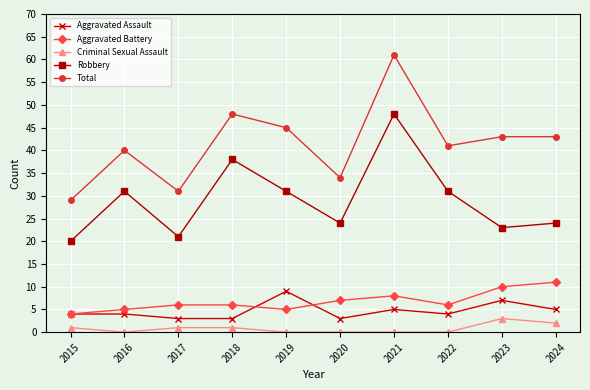

True or false: Aggravated Battery has a value of 4 at 2015.

True